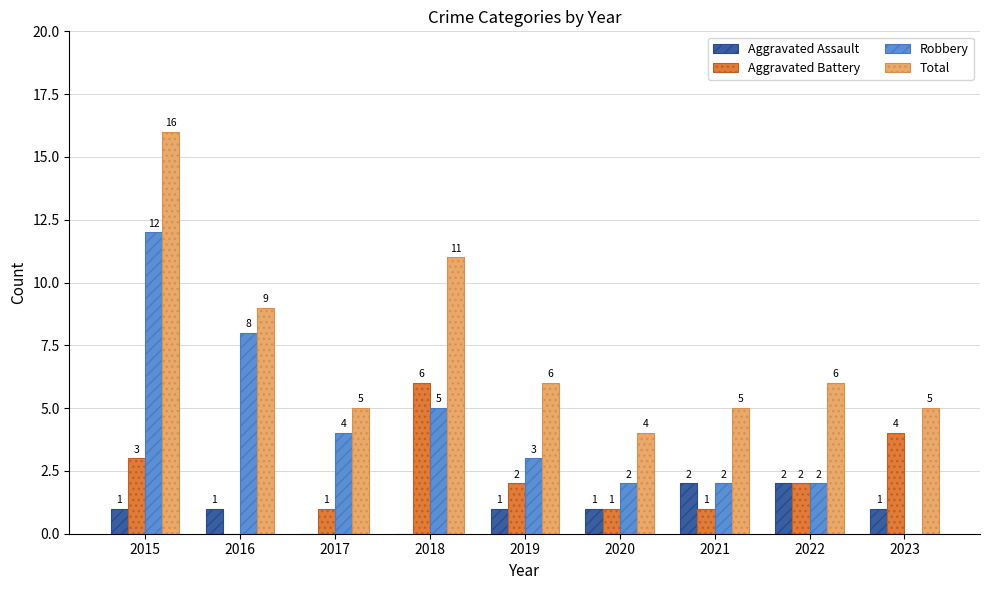

What is the sum of the Total values at 2019 and 2018?

17